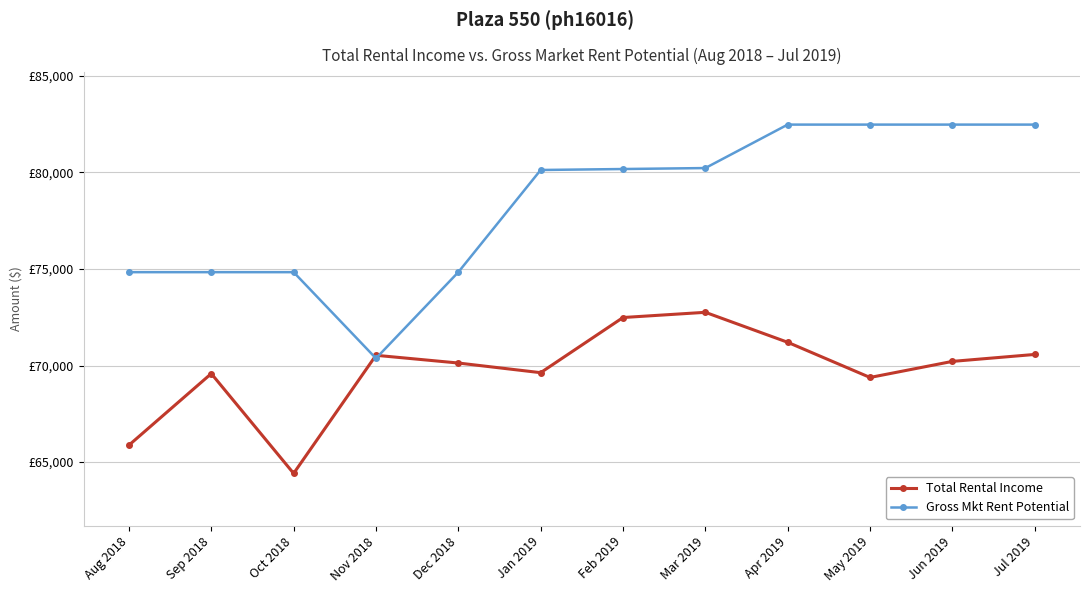

Which series ends up on top after the final intersection of Gross Mkt Rent Potential and Total Rental Income?

Gross Mkt Rent Potential